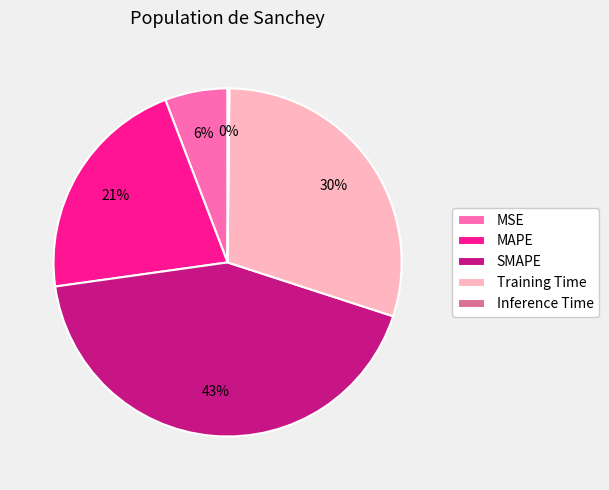

Is there any slice that represents more than half of the pie?

No